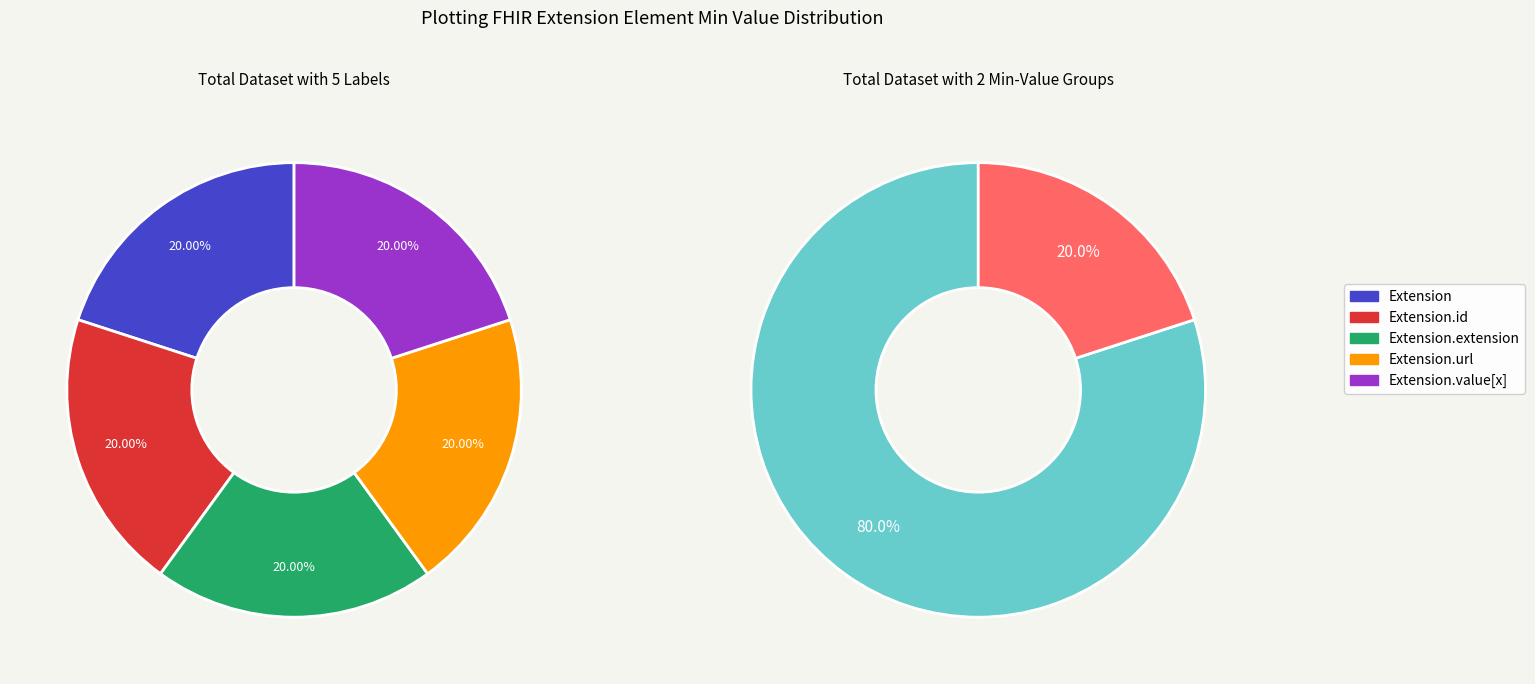

True or false: Extension.extension accounts for 15% of the total.

False